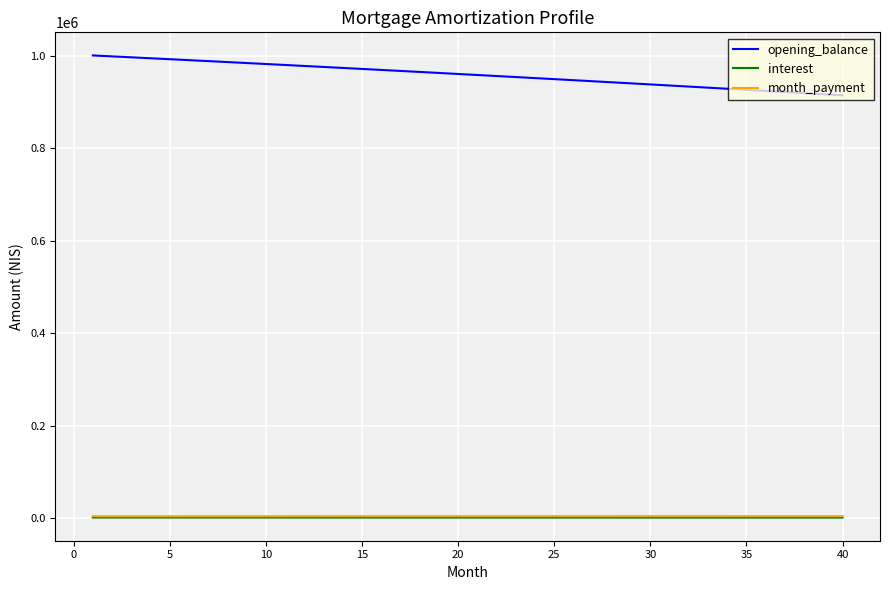

Which series has the largest range (max minus min)?

opening_balance